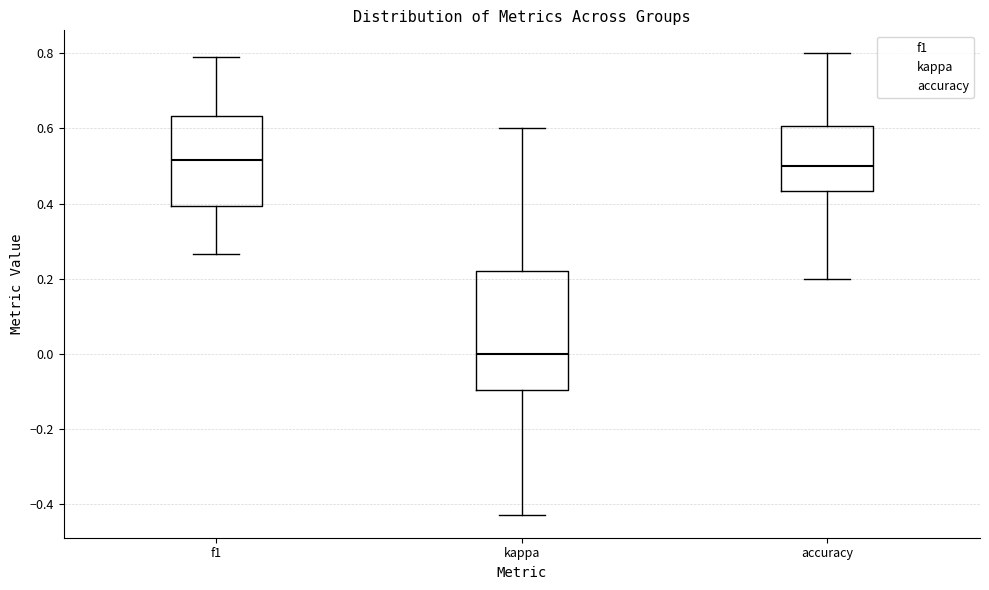

Reading left to right, read every box against the y-axis: the position of its median line, the range the box covers, and the ends of its whiskers. The values are not printed on the chart, so give them approximately, as read against the axis.

f1: median 0.52, box 0.40 to 0.64, whiskers 0.26 to 0.80
kappa: median 0.00, box -0.10 to 0.22, whiskers -0.42 to 0.60
accuracy: median 0.50, box 0.44 to 0.60, whiskers 0.20 to 0.80